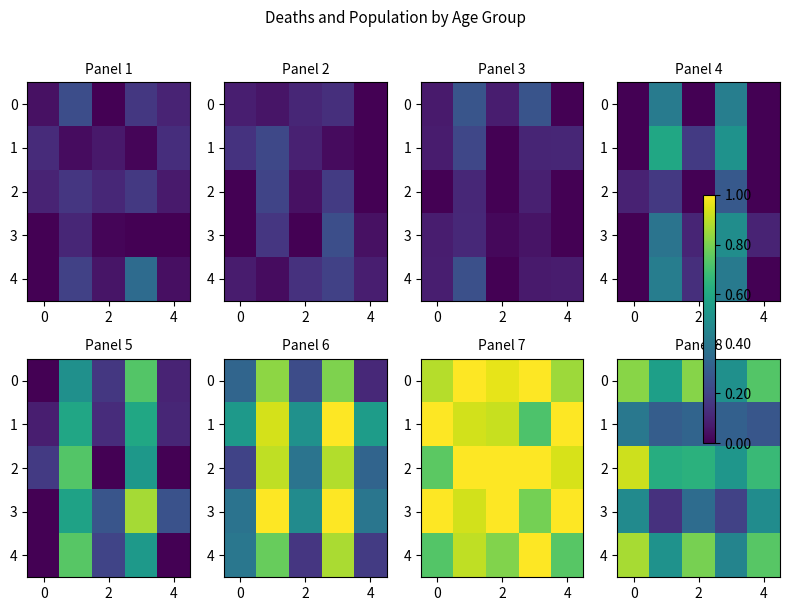

Which series changed the most between 0 and 2?

row_4